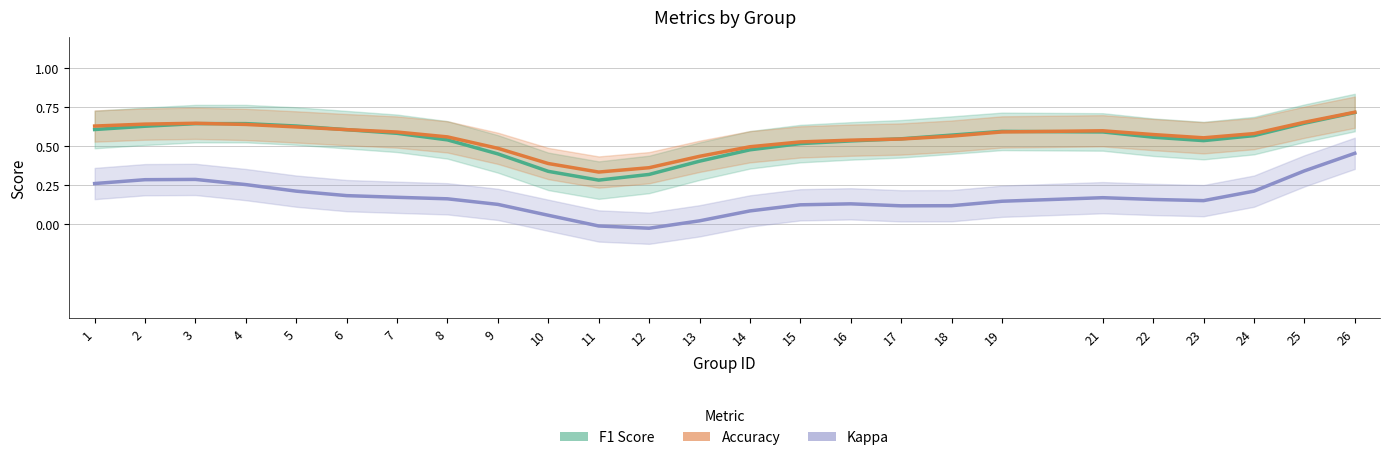

The value of Accuracy at 19 is 0.9. True or false?

False